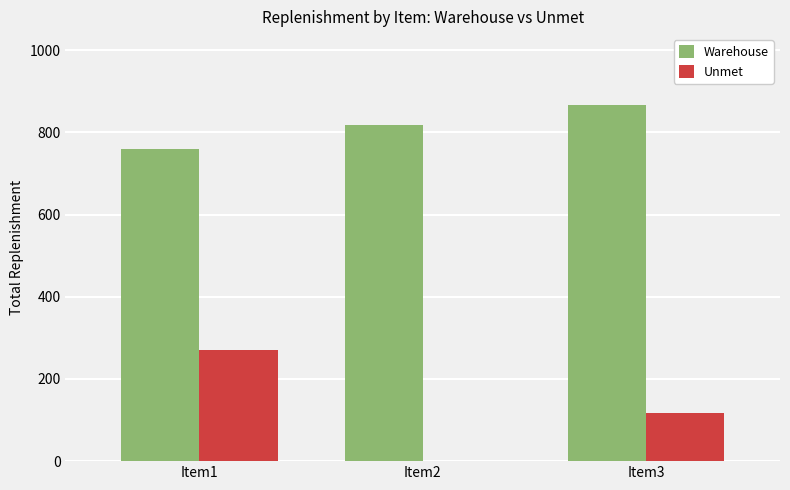

How many values in Unmet are above zero?

2